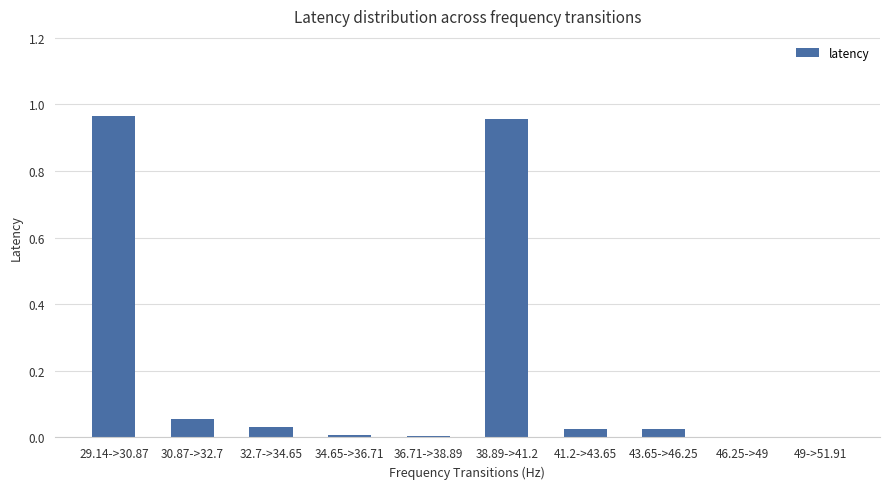

Are the bars horizontal?

No